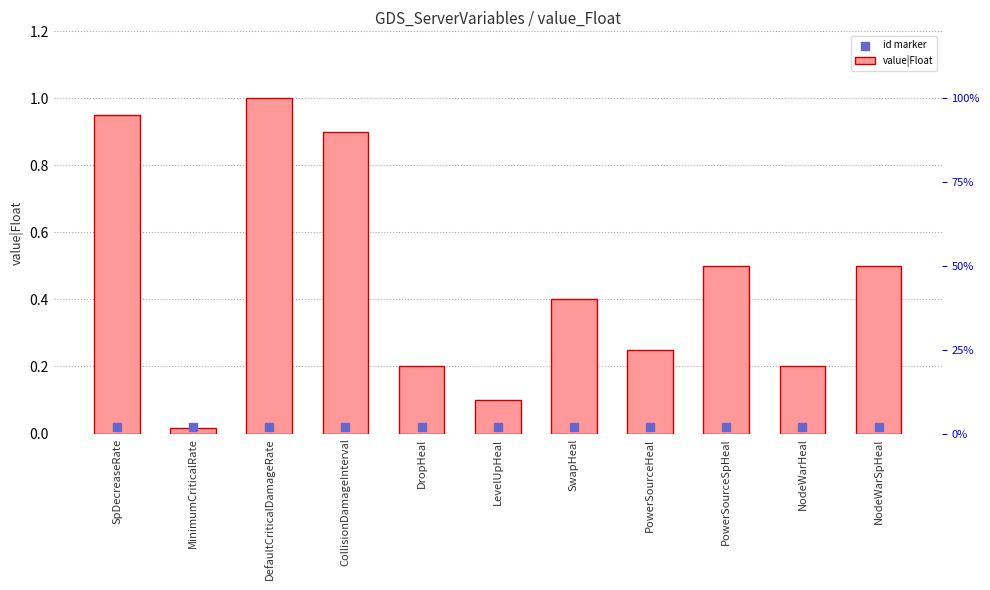

Is the value of id marker at PowerSourceHeal greater than the value of value|Float at DropHeal?

No